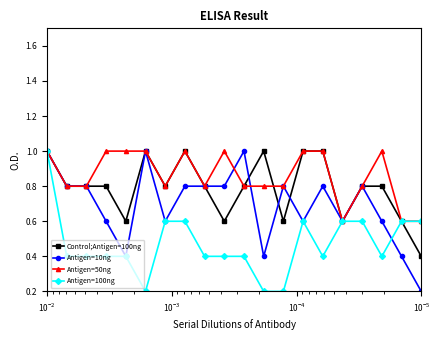

Rank the series by their maximum value, from highest to lowest.

Control;Antigen=100ng, Antigen=10ng, Antigen=50ng, Antigen=100ng